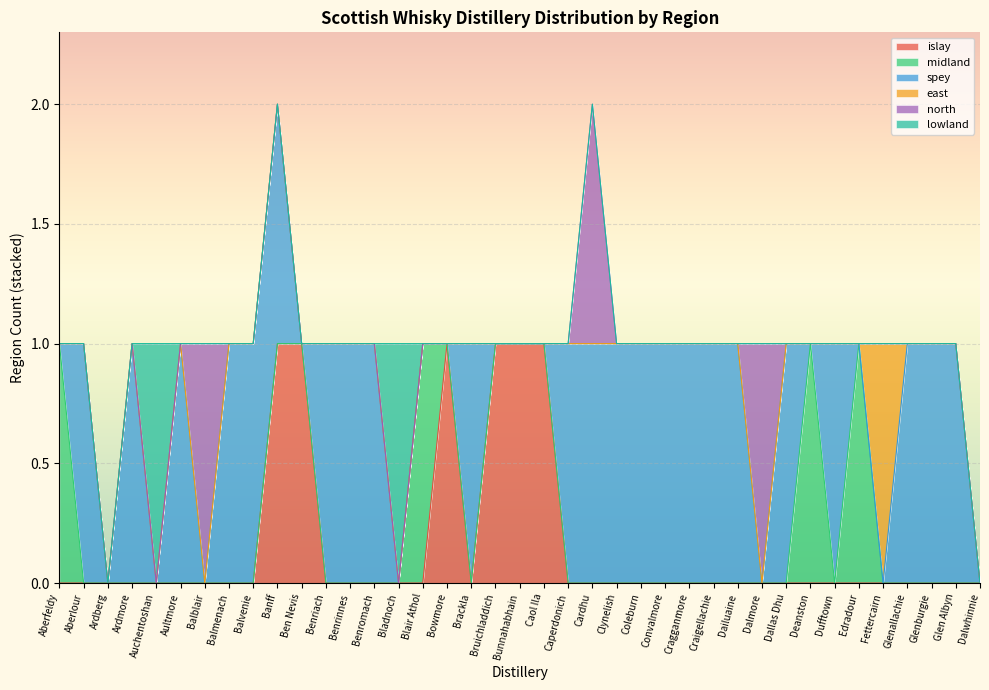

How many lines are shown in the chart?

6